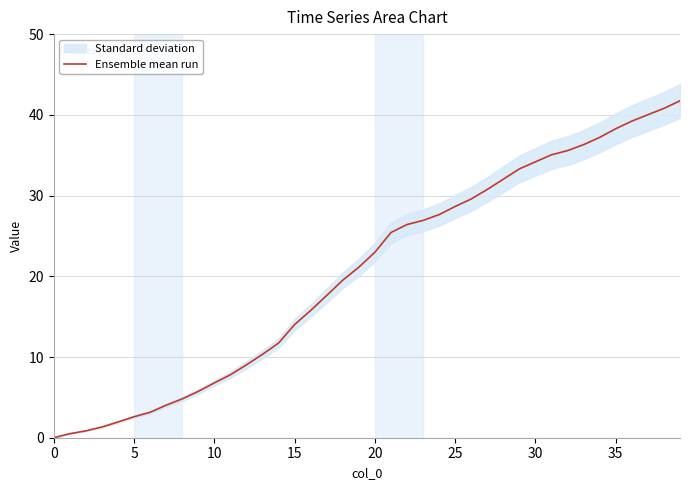

Does the chart have visible grid lines?

Yes